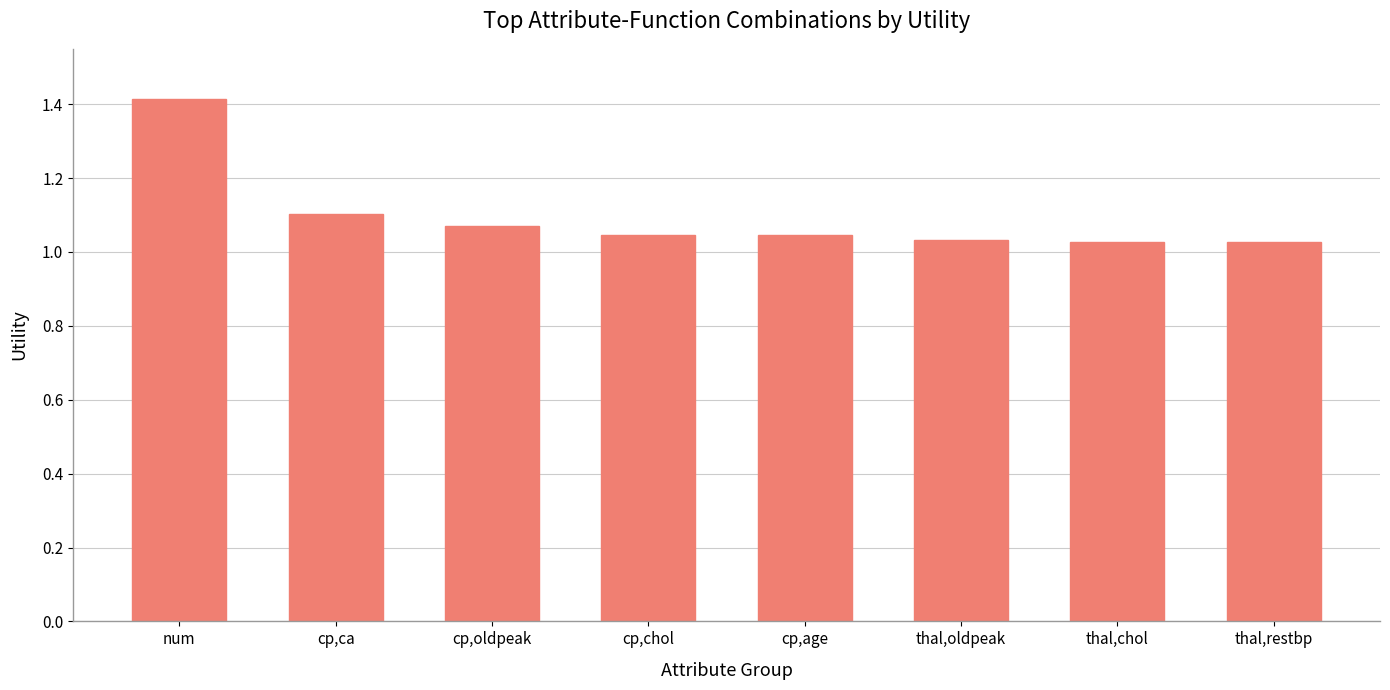

True or false: the data shows 1.5 at cp,chol.

False